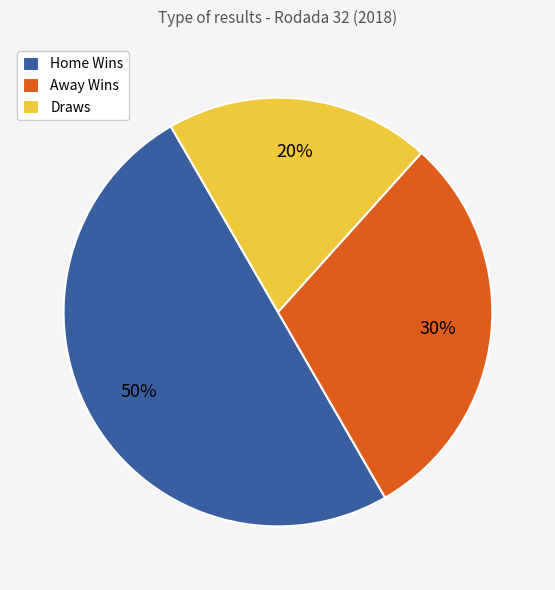

Between Away Wins and Home Wins, which is larger?

Home Wins